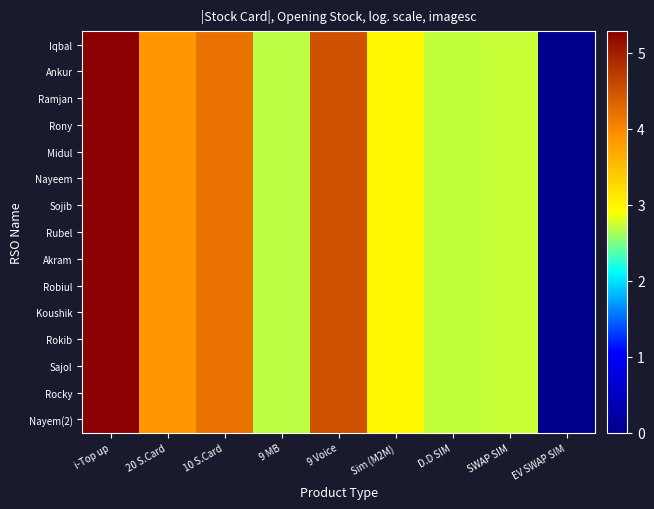

Reading left to right, extract all data points from this chart.

Iqbal: i-Top up=5.3	20 S.Card=3.9	10 S.Card=4.2	9 MB=2.7	9 Voice=4.5	Sim (M2M)=3.0	D.D SIM=2.7	SWAP SIM=2.7	EV SWAP SIM=0.0
Ankur: i-Top up=5.3	20 S.Card=3.9	10 S.Card=4.2	9 MB=2.7	9 Voice=4.5	Sim (M2M)=3.0	D.D SIM=2.7	SWAP SIM=2.7	EV SWAP SIM=0.0
Ramjan: i-Top up=5.3	20 S.Card=3.9	10 S.Card=4.2	9 MB=2.7	9 Voice=4.5	Sim (M2M)=3.0	D.D SIM=2.7	SWAP SIM=2.7	EV SWAP SIM=0.0
Rony: i-Top up=5.3	20 S.Card=3.9	10 S.Card=4.2	9 MB=2.7	9 Voice=4.5	Sim (M2M)=3.0	D.D SIM=2.7	SWAP SIM=2.7	EV SWAP SIM=0.0
Midul: i-Top up=5.3	20 S.Card=3.9	10 S.Card=4.2	9 MB=2.7	9 Voice=4.5	Sim (M2M)=3.0	D.D SIM=2.7	SWAP SIM=2.7	EV SWAP SIM=0.0
Nayeem: i-Top up=5.3	20 S.Card=3.9	10 S.Card=4.2	9 MB=2.7	9 Voice=4.5	Sim (M2M)=3.0	D.D SIM=2.7	SWAP SIM=2.7	EV SWAP SIM=0.0
Sojib: i-Top up=5.3	20 S.Card=3.9	10 S.Card=4.2	9 MB=2.7	9 Voice=4.5	Sim (M2M)=3.0	D.D SIM=2.7	SWAP SIM=2.7	EV SWAP SIM=0.0
Rubel: i-Top up=5.3	20 S.Card=3.9	10 S.Card=4.2	9 MB=2.7	9 Voice=4.5	Sim (M2M)=3.0	D.D SIM=2.7	SWAP SIM=2.7	EV SWAP SIM=0.0
Akram: i-Top up=5.3	20 S.Card=3.9	10 S.Card=4.2	9 MB=2.7	9 Voice=4.5	Sim (M2M)=3.0	D.D SIM=2.7	SWAP SIM=2.7	EV SWAP SIM=0.0
Robiul: i-Top up=5.3	20 S.Card=3.9	10 S.Card=4.2	9 MB=2.7	9 Voice=4.5	Sim (M2M)=3.0	D.D SIM=2.7	SWAP SIM=2.7	EV SWAP SIM=0.0
Koushik: i-Top up=5.3	20 S.Card=3.9	10 S.Card=4.2	9 MB=2.7	9 Voice=4.5	Sim (M2M)=3.0	D.D SIM=2.7	SWAP SIM=2.7	EV SWAP SIM=0.0
Rokib: i-Top up=5.3	20 S.Card=3.9	10 S.Card=4.2	9 MB=2.7	9 Voice=4.5	Sim (M2M)=3.0	D.D SIM=2.7	SWAP SIM=2.7	EV SWAP SIM=0.0
Sajol: i-Top up=5.3	20 S.Card=3.9	10 S.Card=4.2	9 MB=2.7	9 Voice=4.5	Sim (M2M)=3.0	D.D SIM=2.7	SWAP SIM=2.7	EV SWAP SIM=0.0
Rocky: i-Top up=5.3	20 S.Card=3.9	10 S.Card=4.2	9 MB=2.7	9 Voice=4.5	Sim (M2M)=3.0	D.D SIM=2.7	SWAP SIM=2.7	EV SWAP SIM=0.0
Nayem(2): i-Top up=5.3	20 S.Card=3.9	10 S.Card=4.2	9 MB=2.7	9 Voice=4.5	Sim (M2M)=3.0	D.D SIM=2.7	SWAP SIM=2.7	EV SWAP SIM=0.0